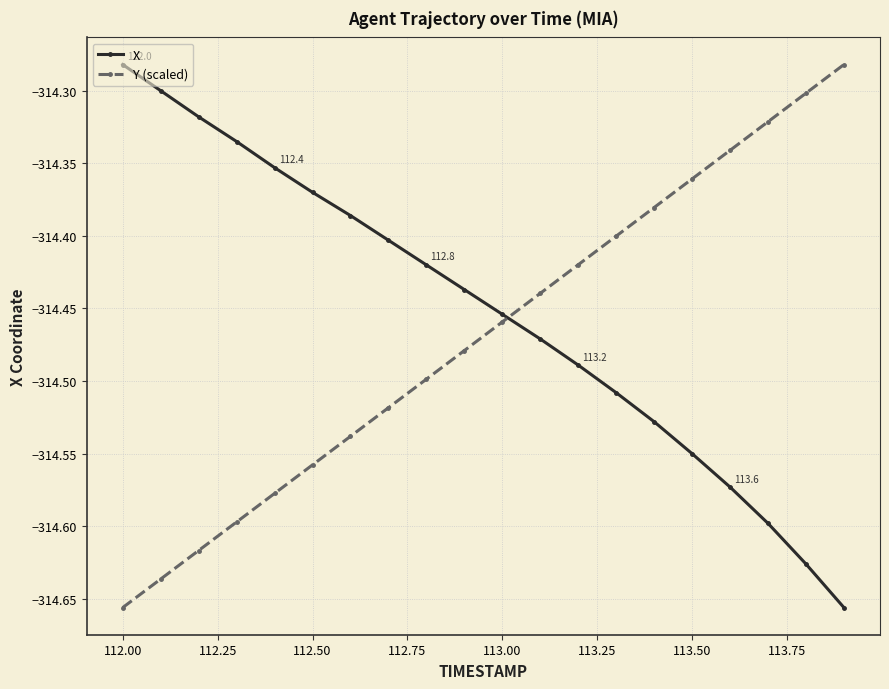

What are all the series names shown in the legend?

X, Y (scaled)